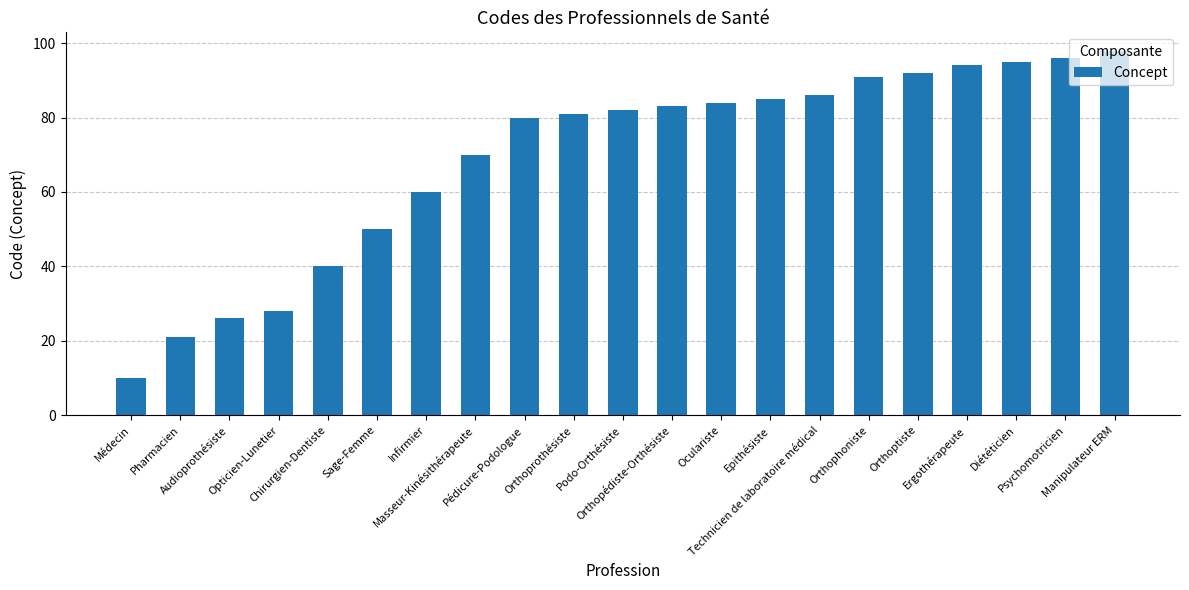

Rank the categories by value from lowest to highest.

Médecin, Pharmacien, Audioprothésiste, Opticien-Lunetier, Chirurgien-Dentiste, Sage-Femme, Infirmier, Masseur-Kinésithérapeute, Pédicure-Podologue, Orthoprothésiste, Podo-Orthésiste, Orthopédiste-Orthésiste, Oculariste, Epithésiste, Technicien de laboratoire médical, Orthophoniste, Orthoptiste, Ergothérapeute, Diététicien, Psychomotricien, Manipulateur ERM